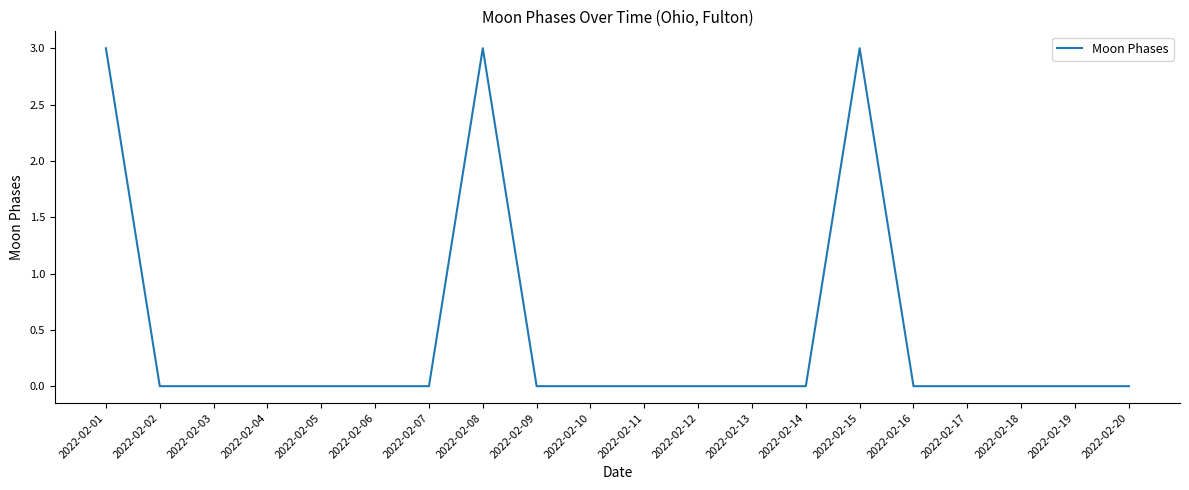

What is the greatest value displayed?

3